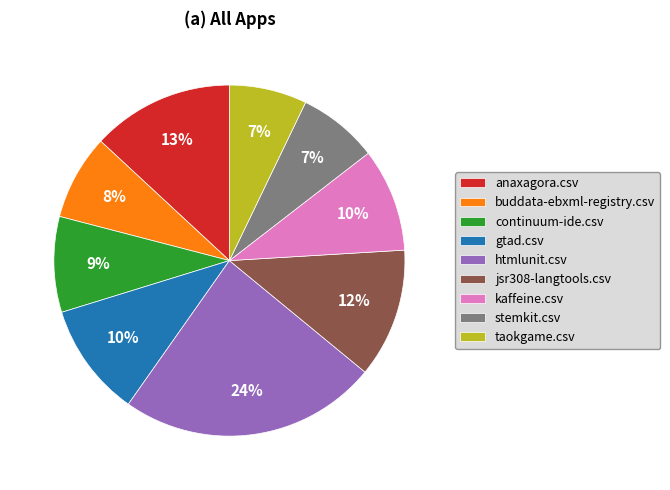

What is the largest slice in the pie chart?

htmlunit.csv